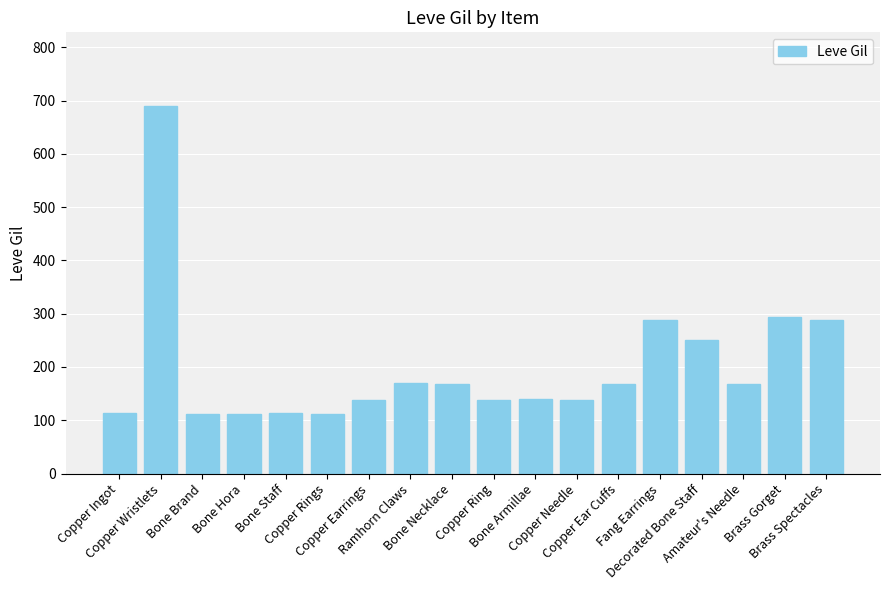

Are the bars horizontal?

No